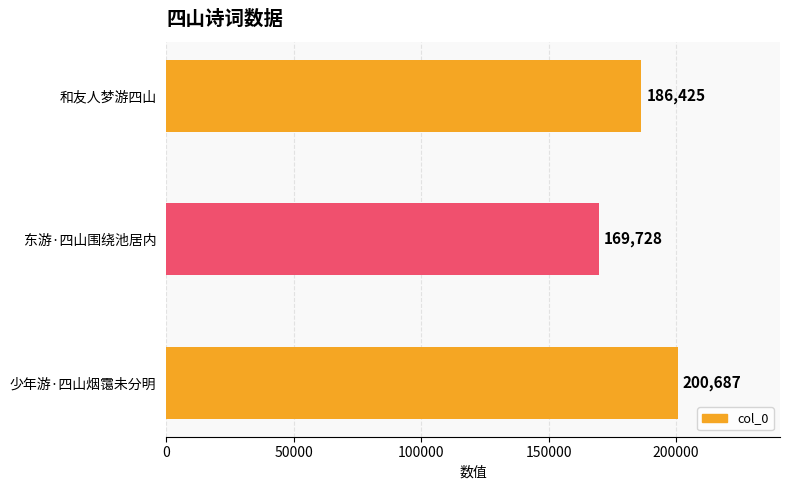

Reading left to right, extract all data points from this chart.

200687	169728	186425